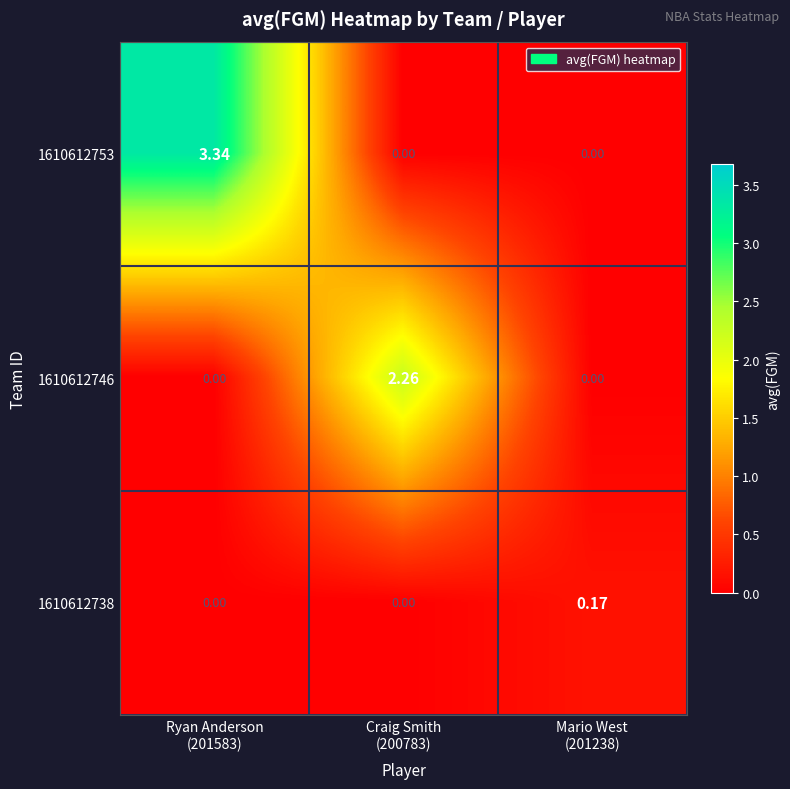

How many series are shown in this chart?

3